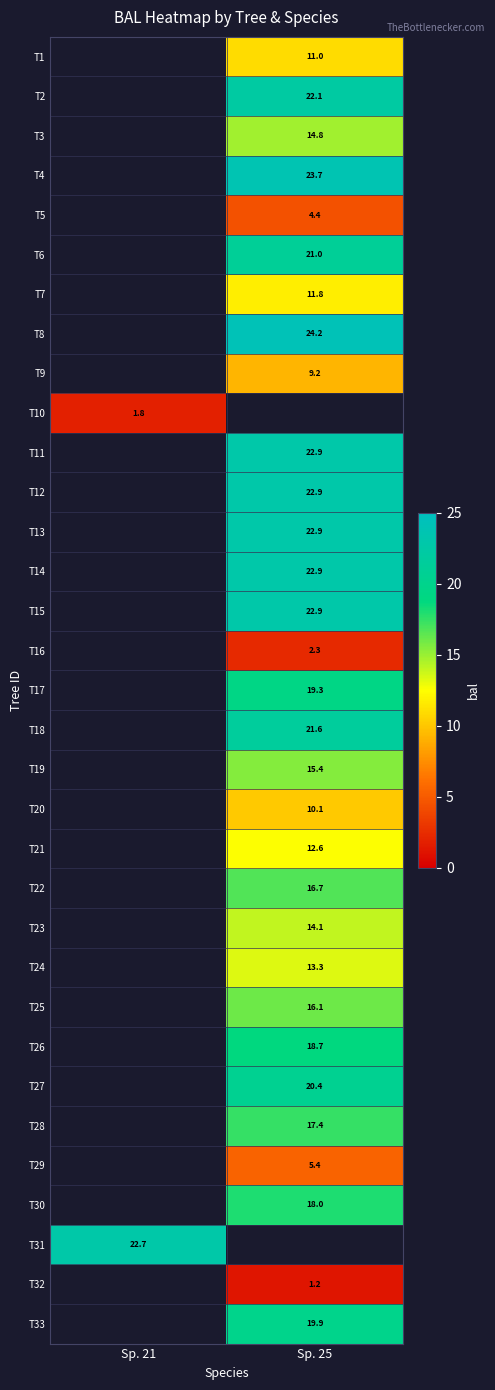

The value of T2 at Sp. 25 is 10.0. True or false?

False